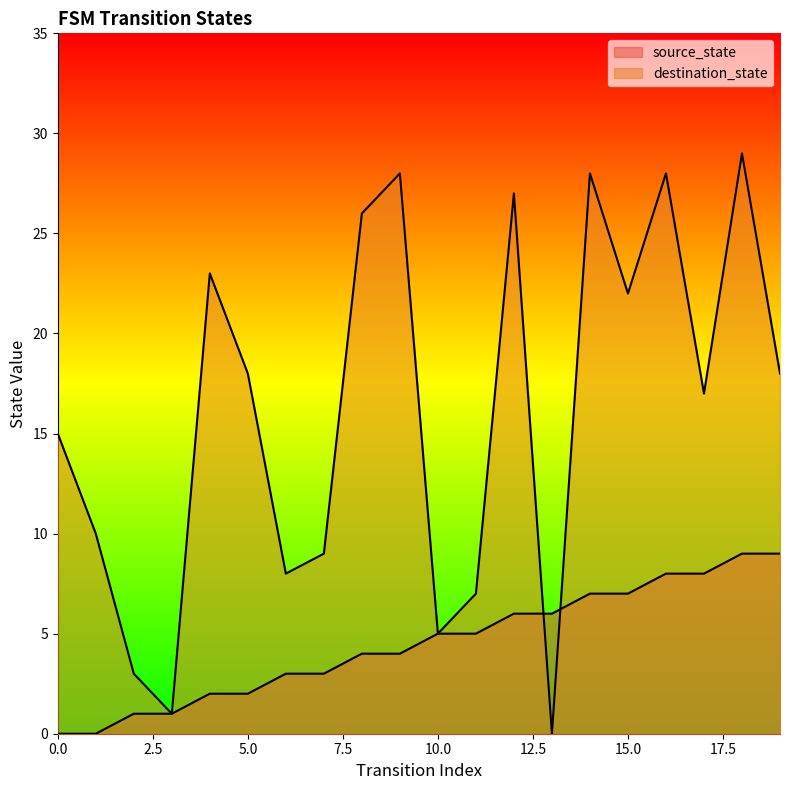

Where do destination_state and source_state first cross each other?

12 and 13